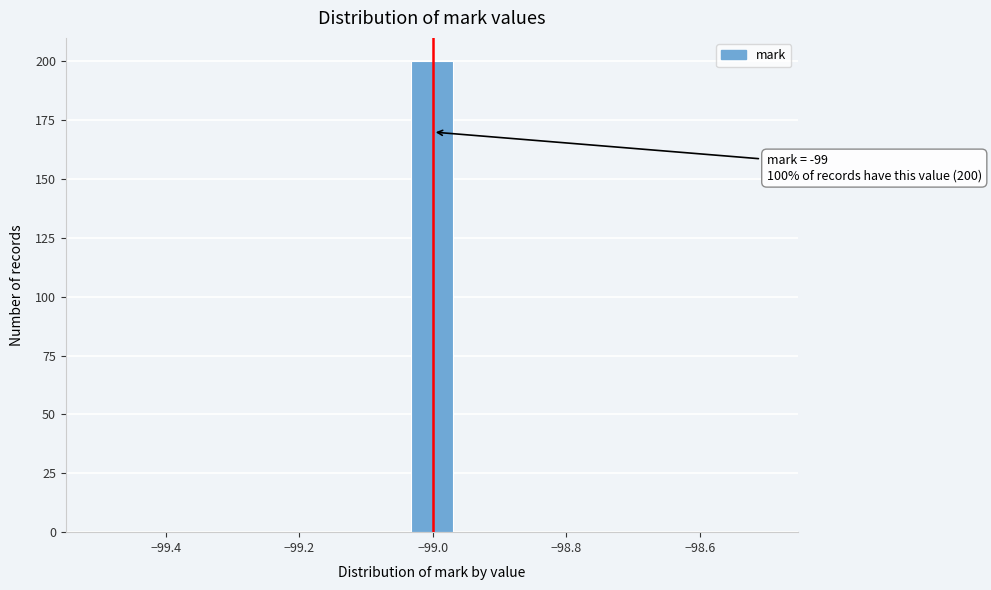

Read against the x-axis, roughly where is the centre of the tallest bar?

-99.00